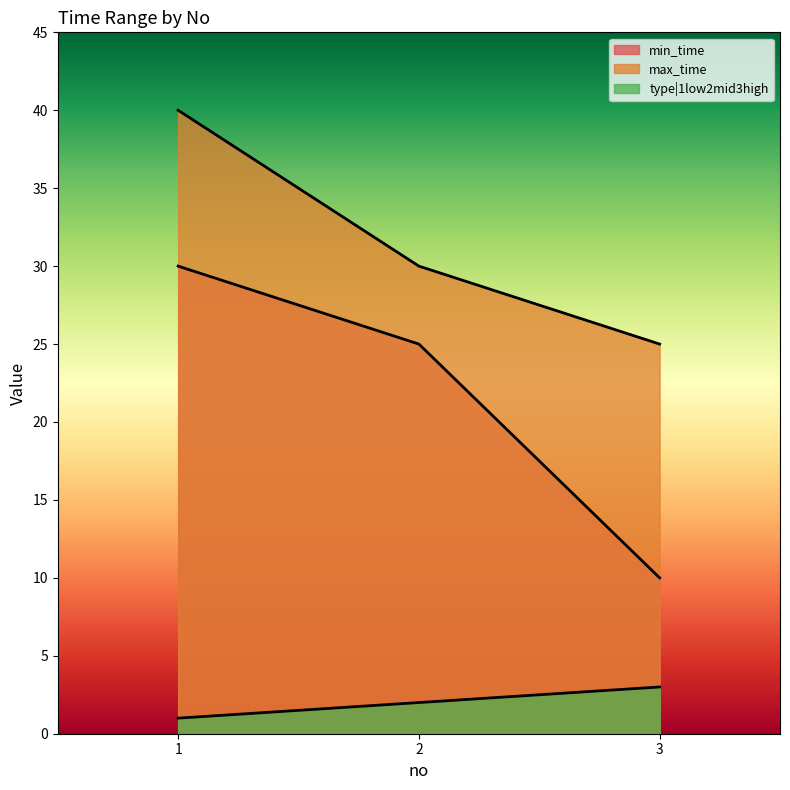

Rank the series by their average value, from lowest to highest.

type|1low2mid3high, min_time, max_time